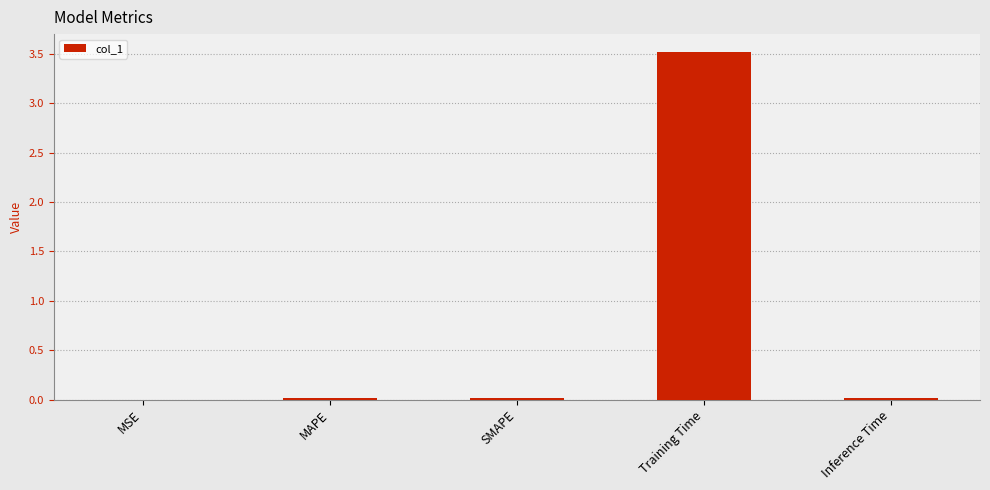

What is the difference between the values at Training Time and SMAPE?

3.5